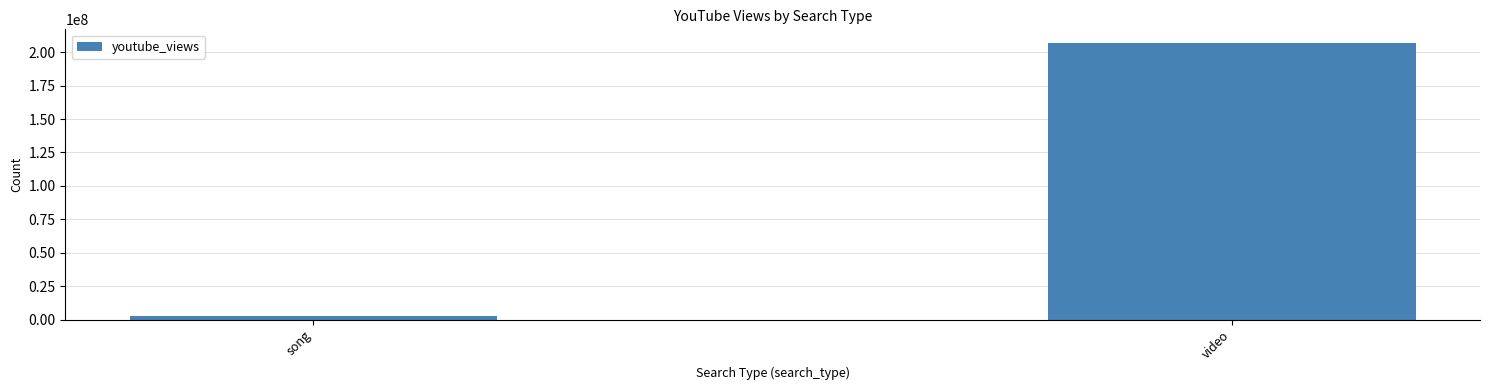

How many bars are there in total?

2